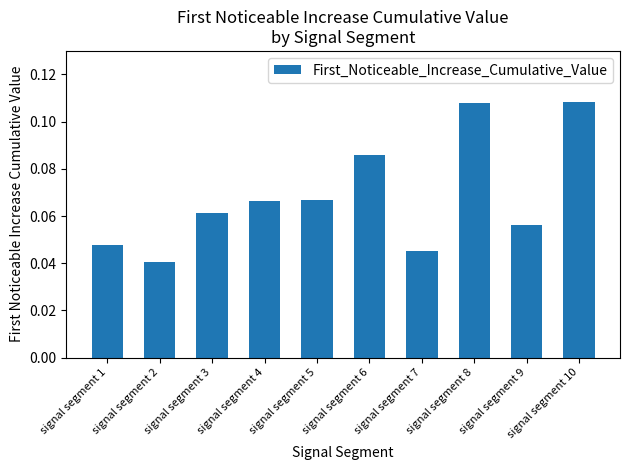

Which has a higher value, signal segment 10 or signal segment 3?

signal segment 10